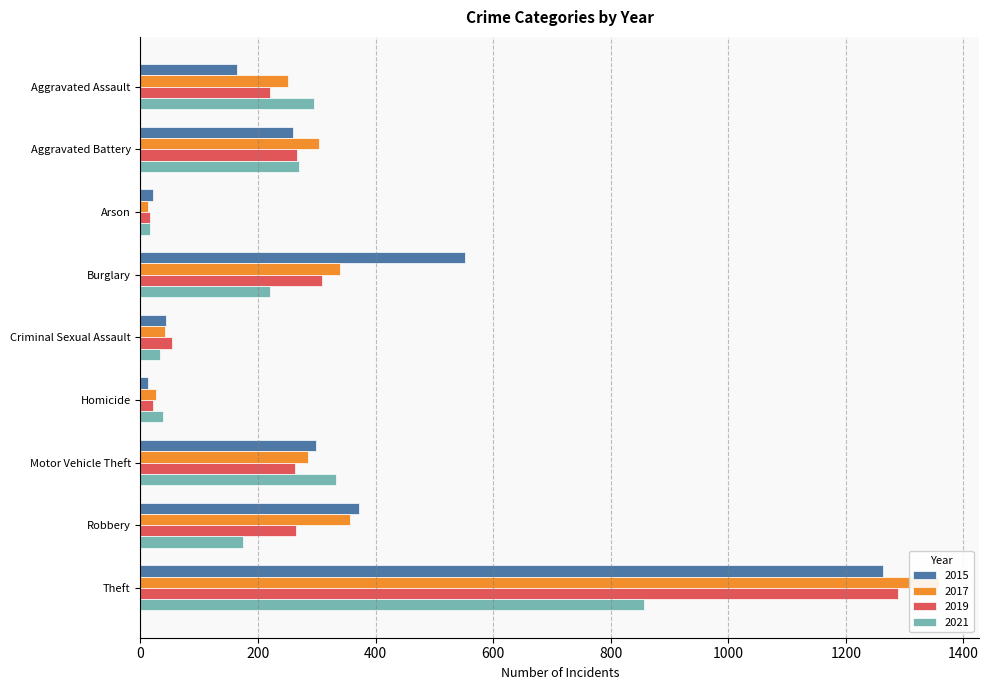

Reading right to left, list all the values displayed in this chart.

2015: Theft=1263	Robbery=372	Motor Vehicle Theft=299	Homicide=13	Criminal Sexual Assault=43	Burglary=552	Arson=22	Aggravated Battery=260	Aggravated Assault=164
2017: Theft=1359	Robbery=356	Motor Vehicle Theft=285	Homicide=27	Criminal Sexual Assault=41	Burglary=339	Arson=12	Aggravated Battery=303	Aggravated Assault=251
2019: Theft=1288	Robbery=264	Motor Vehicle Theft=263	Homicide=21	Criminal Sexual Assault=54	Burglary=308	Arson=16	Aggravated Battery=267	Aggravated Assault=220
2021: Theft=856	Robbery=175	Motor Vehicle Theft=332	Homicide=38	Criminal Sexual Assault=33	Burglary=220	Arson=17	Aggravated Battery=270	Aggravated Assault=295